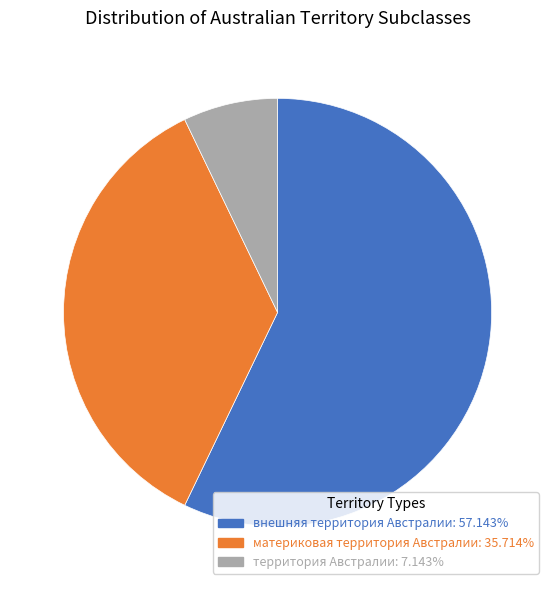

Is the sum of внешняя территория Австралии and материковая территория Австралии greater than half?

Yes